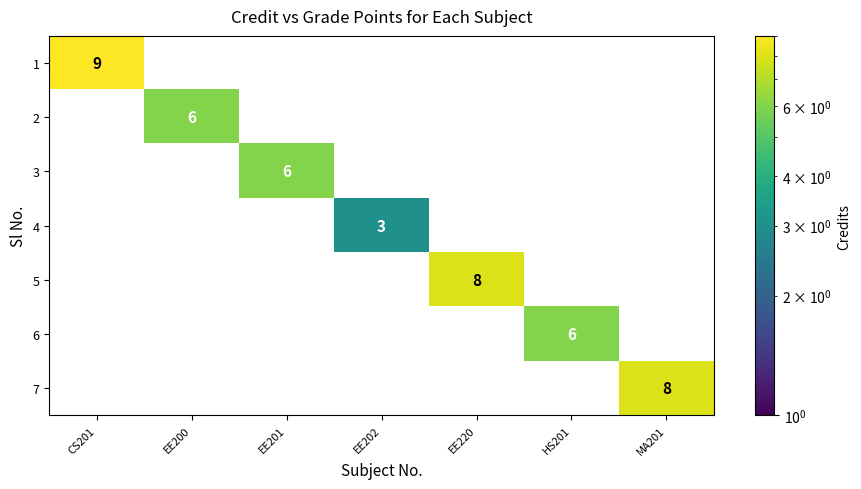

Which category has the highest value across all series?

CS201